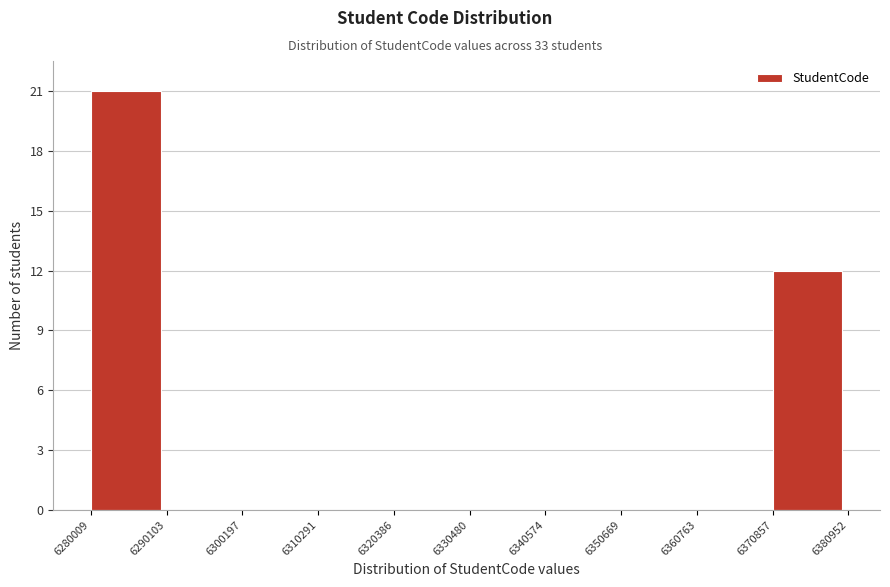

Reading left to right, transcribe this chart: for each bar, give the range it covers on the x-axis and its height. The values are not printed on the chart, so give them approximately, as read against the axis.

6280009 to 6290103: 21
6290103 to 6300197: 0
6300197 to 6310291: 0
6310291 to 6320386: 0
6320386 to 6330480: 0
6330480 to 6340574: 0
6340574 to 6350669: 0
6350669 to 6360763: 0
6360763 to 6370857: 0
6370857 to 6380952: 12